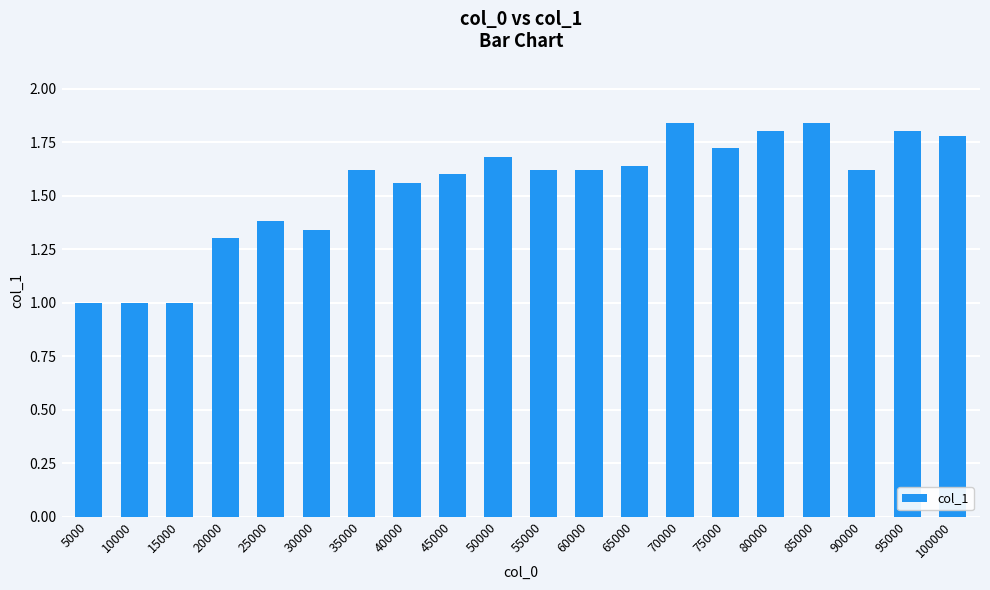

What is the sum of all values?

30.8